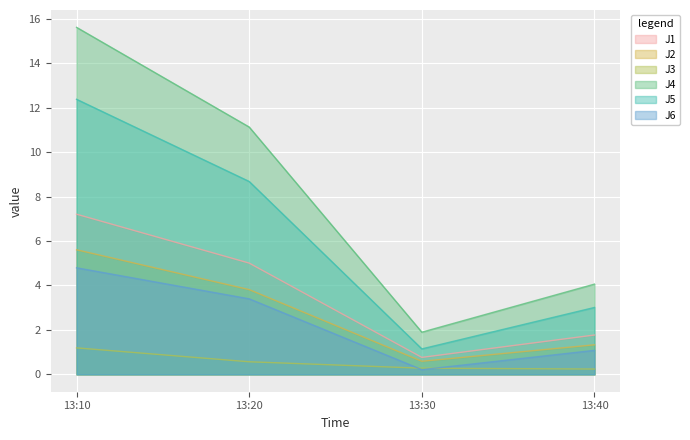

Is the value of J1 at 13:10 greater than the value of J3 at 13:10?

Yes